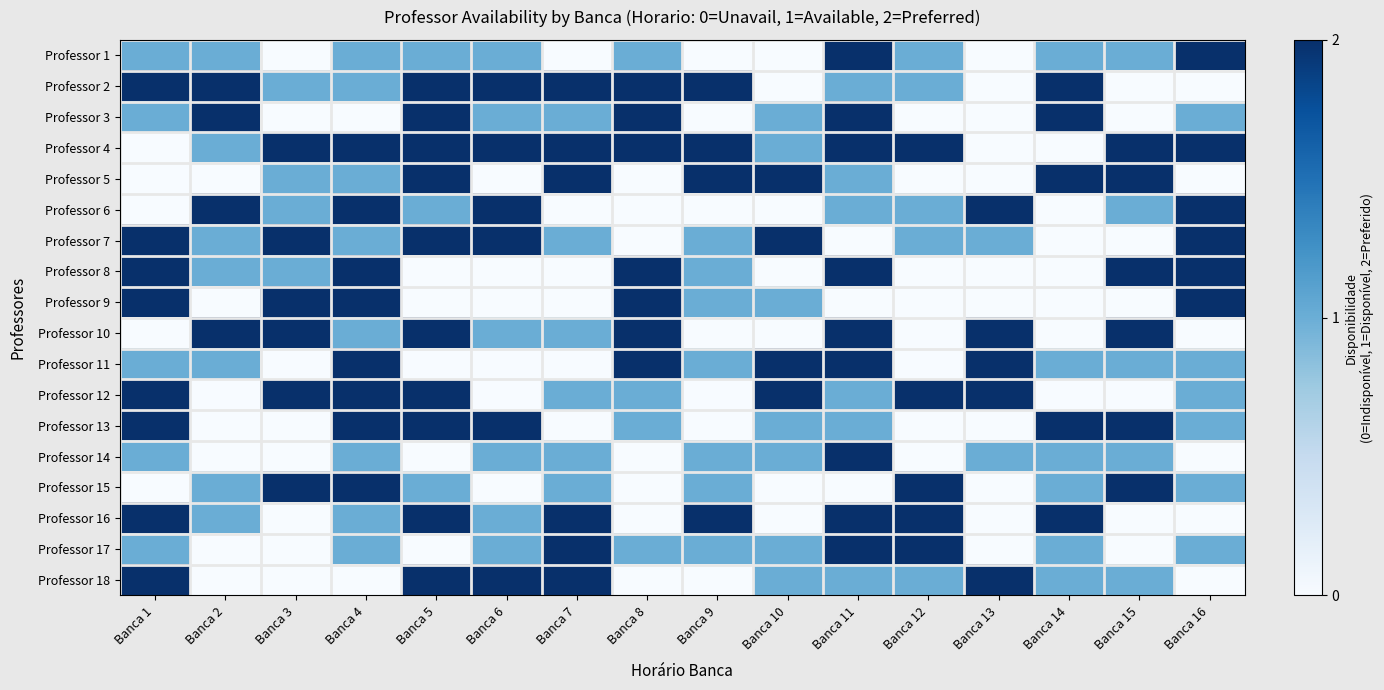

What is the spread (max minus min) of values at Banca 11?

2